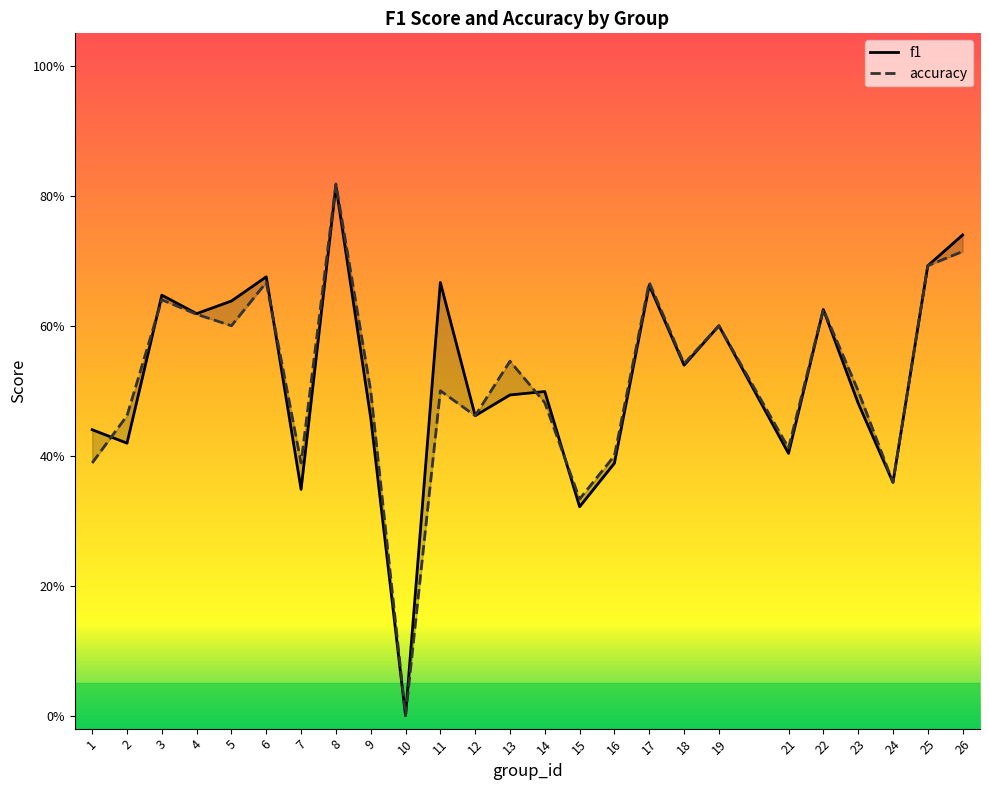

In accuracy, how many points are lower than both neighbors (excluding endpoints)?

8